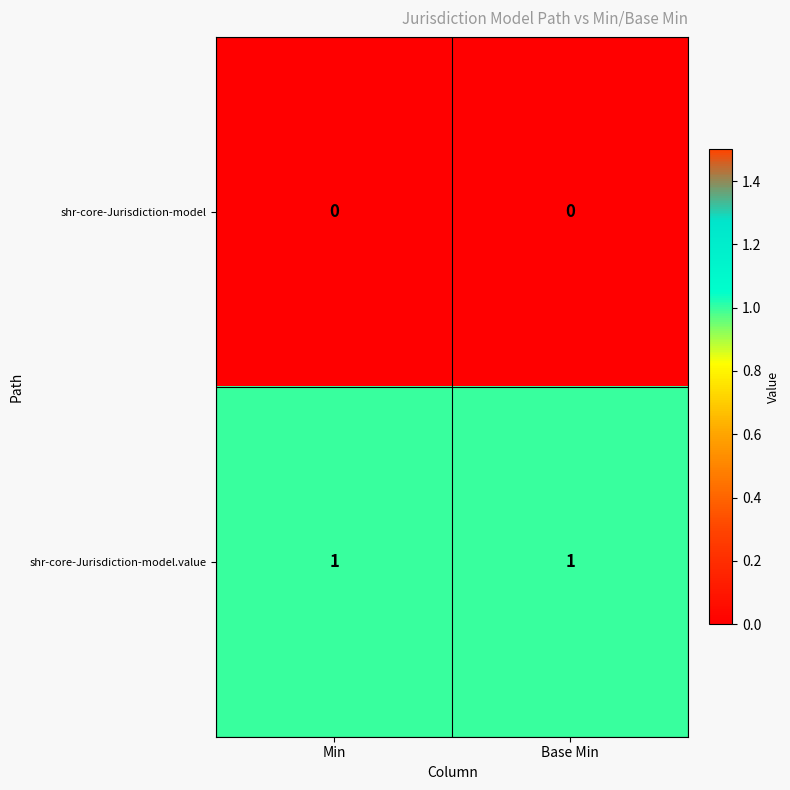

Which series has the largest total across all categories?

shr-core-Jurisdiction-model.value